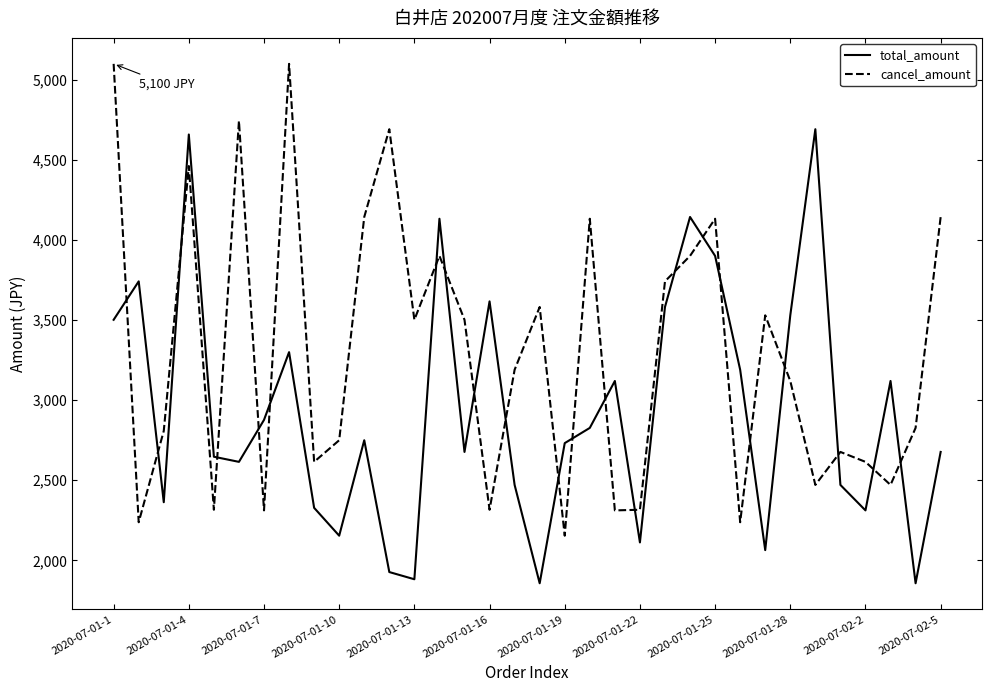

What is the difference between the maximum and minimum values in the cancel_amount series?

2946